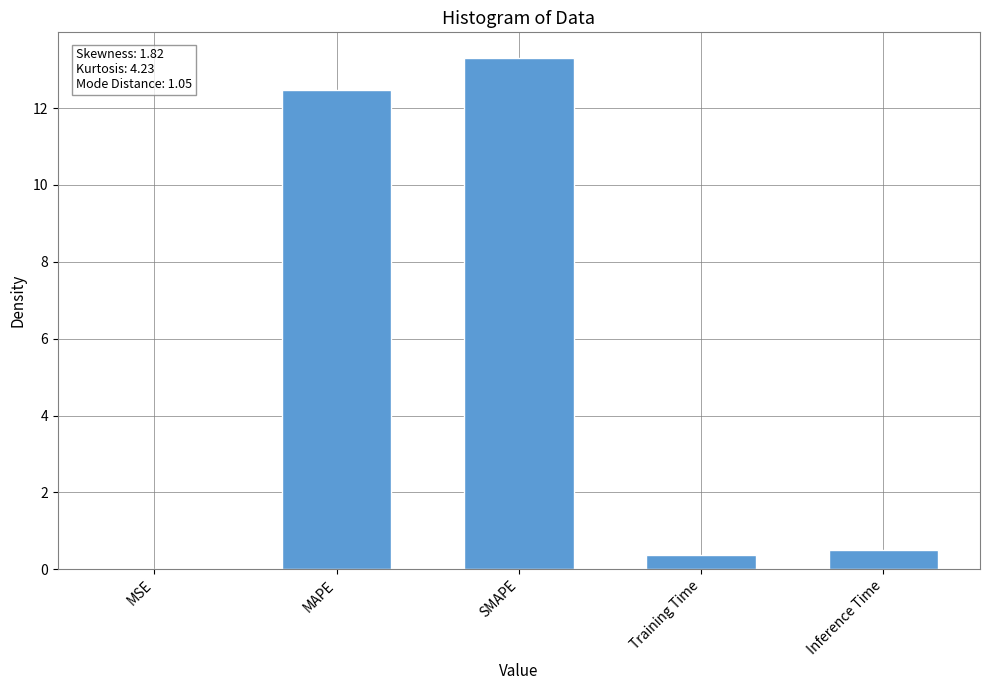

Which category has the highest value across all series?

SMAPE